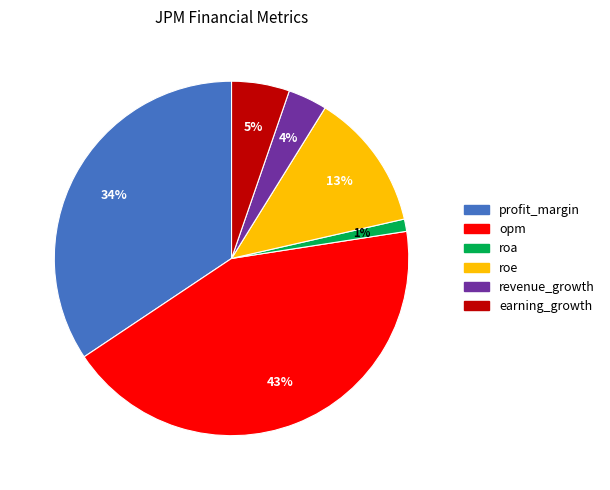

Is the sum of profit_margin and roe greater than half?

No